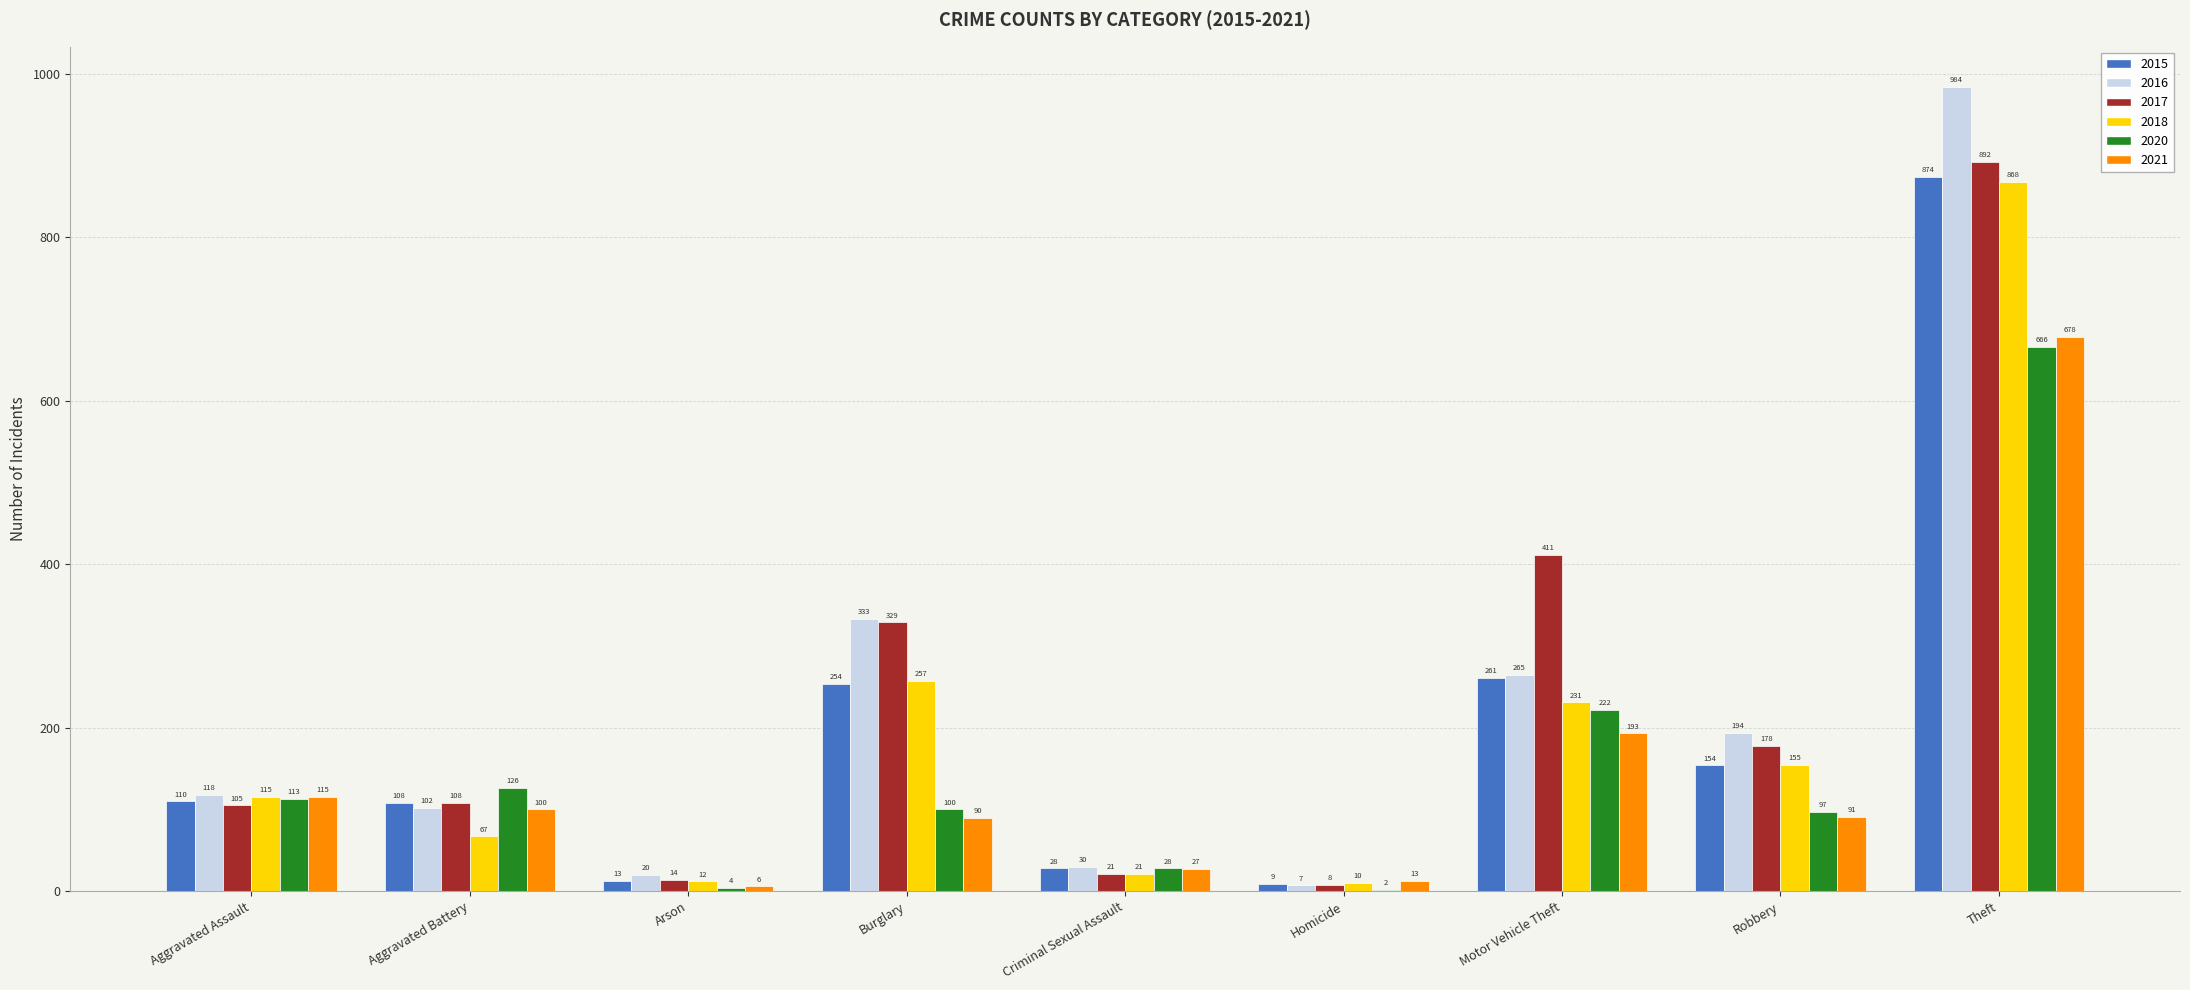

Which category has the highest value across all series?

Theft